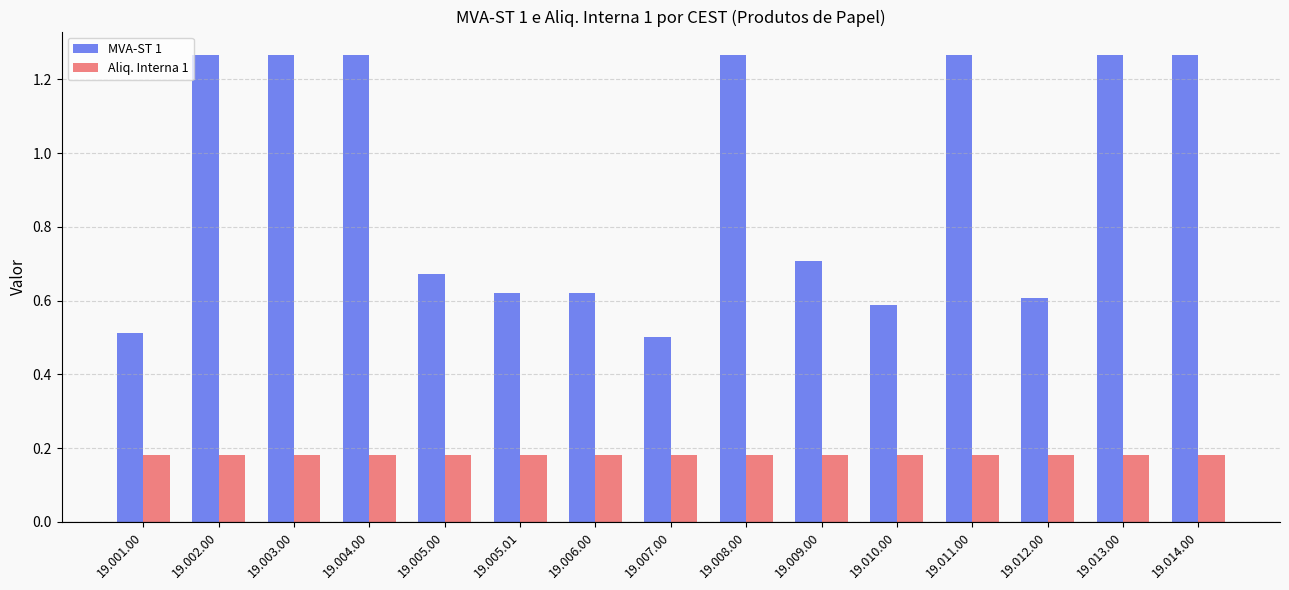

How many categories are shown in the chart?

15